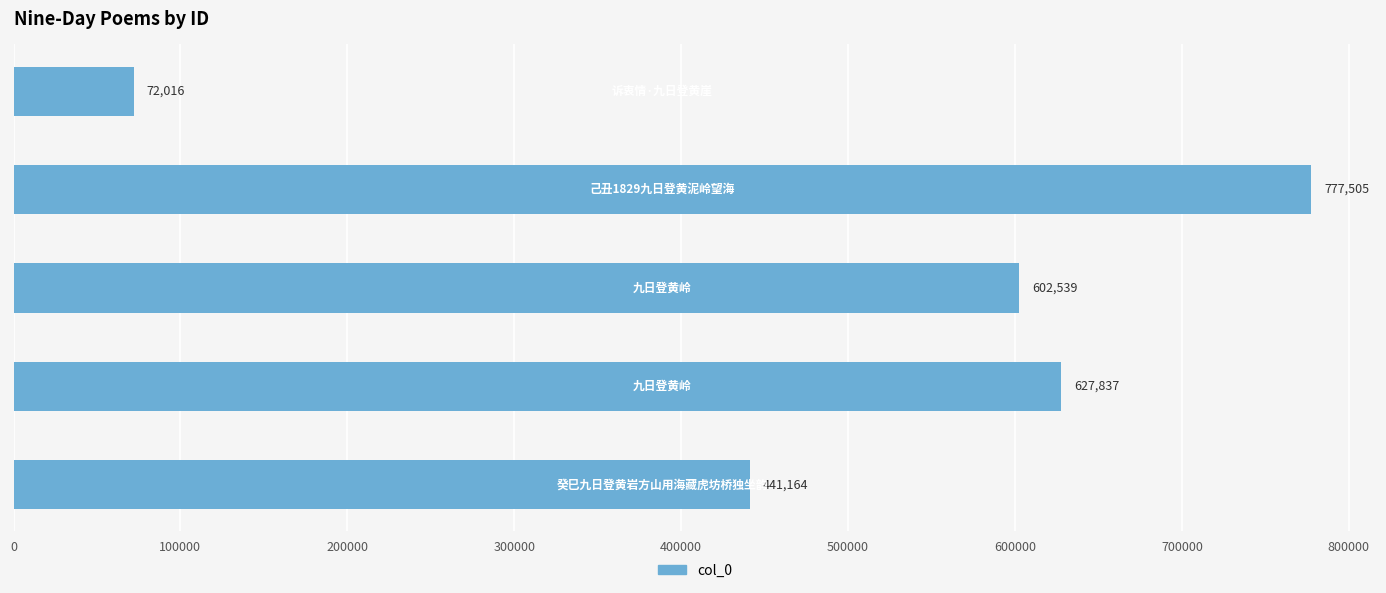

How many data points are less than 602539?

2